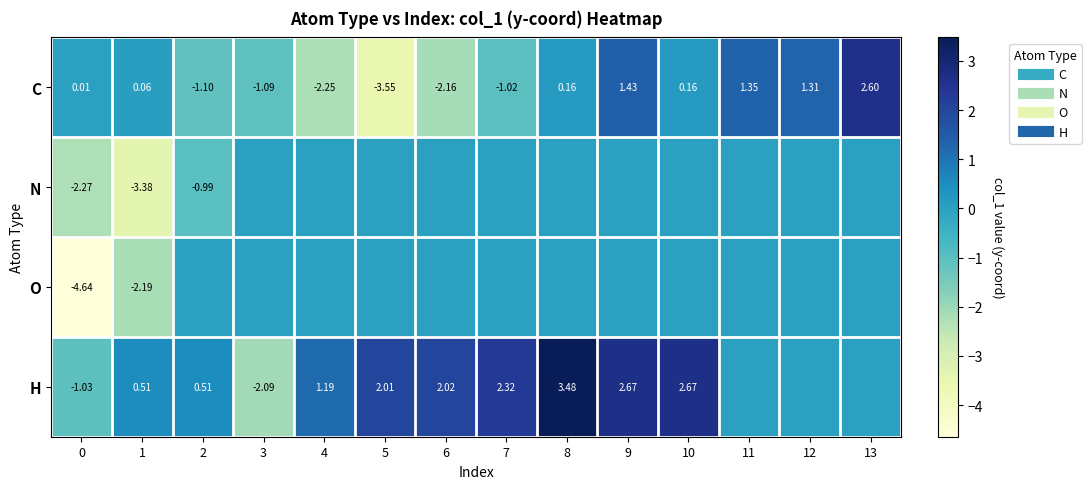

How many data points does each series have?

14